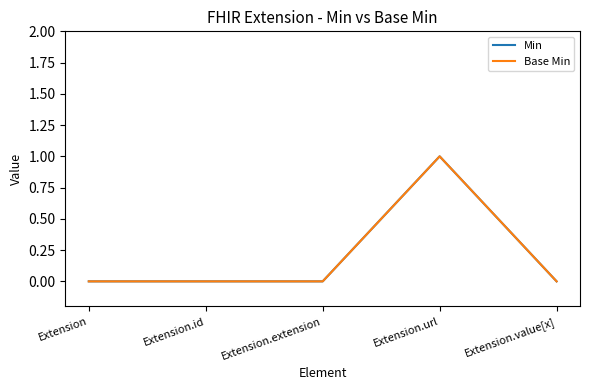

Rank the series at Extension.value[x] from highest to lowest value.

Min, Base Min